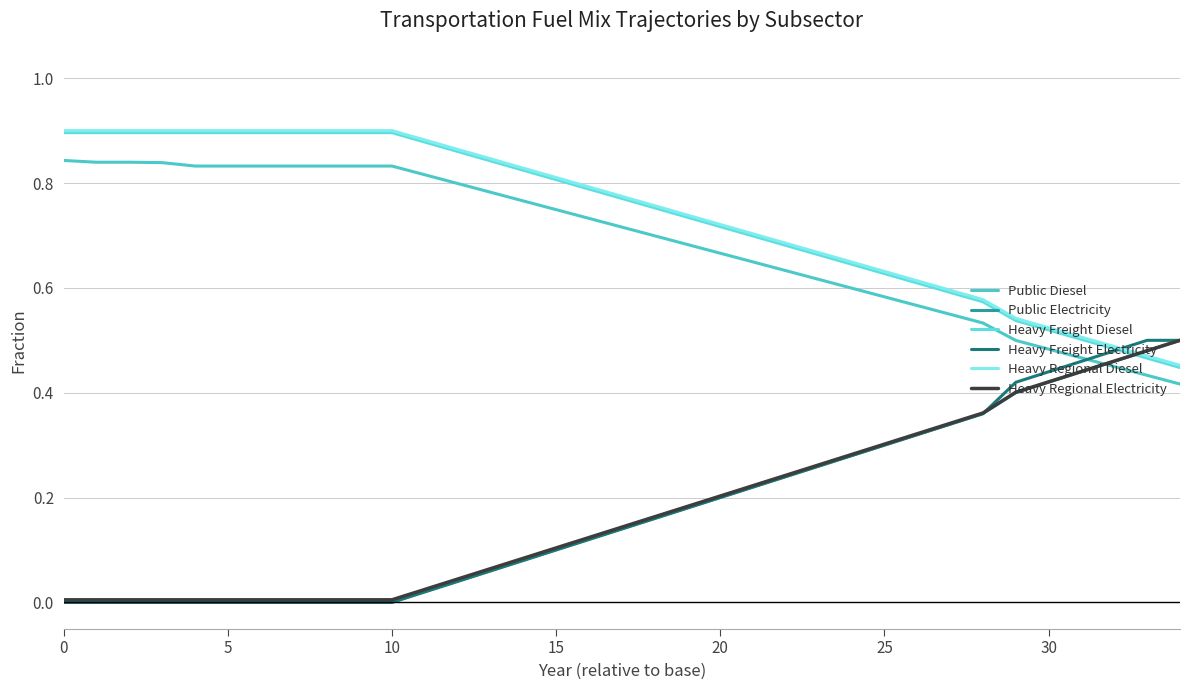

True or false: Public Diesel and Public Electricity intersect in this chart.

True